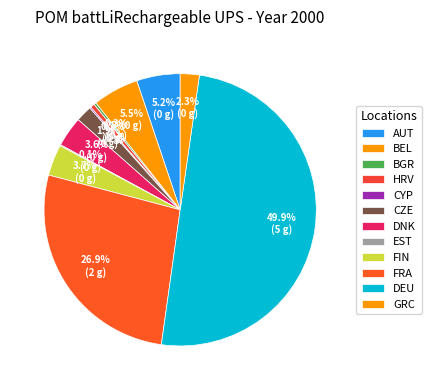

To the nearest percent, what percentage of the pie is GRC?

2%